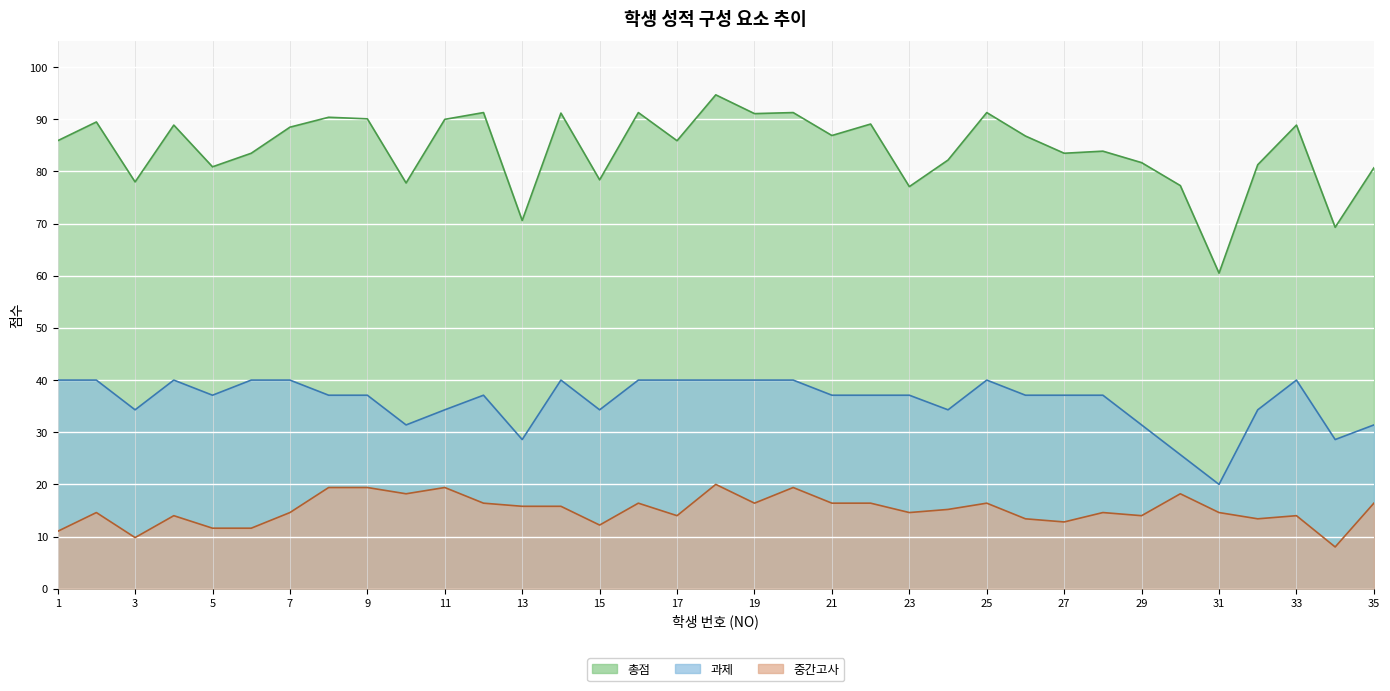

At which category is the sum across all series the highest?

18